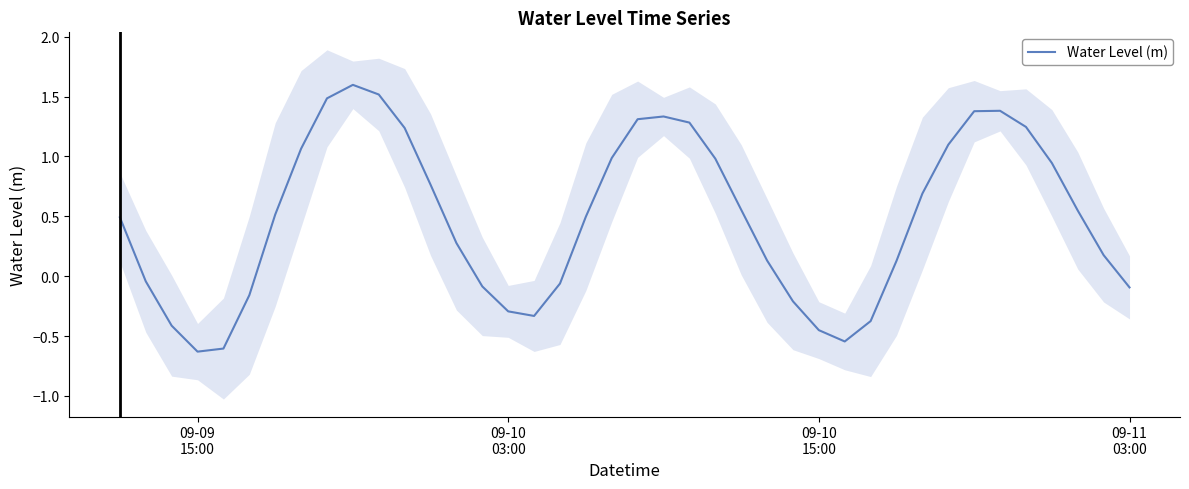

What is the lowest value of the Water Level (m) series?

-0.6